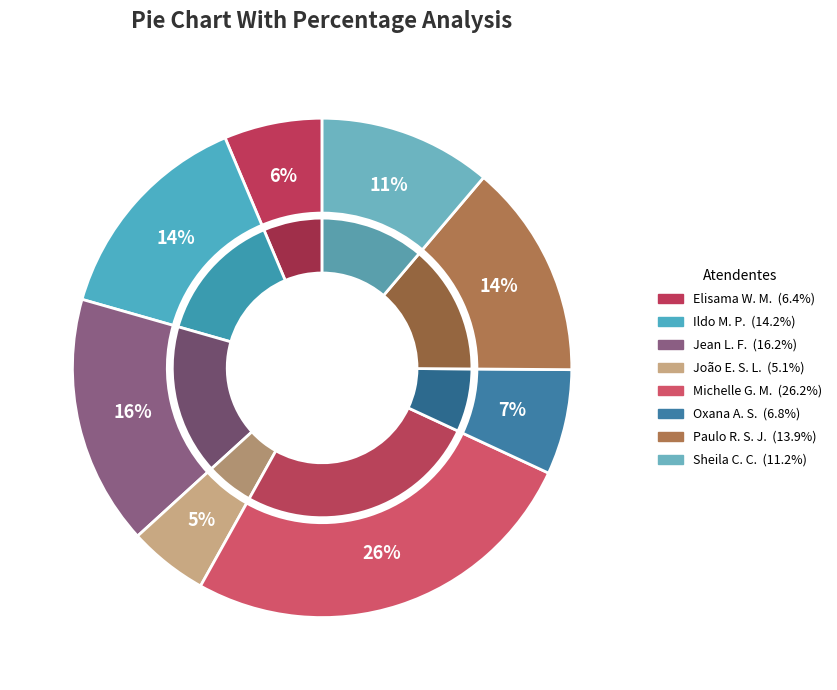

Count the number of slices in the pie.

8